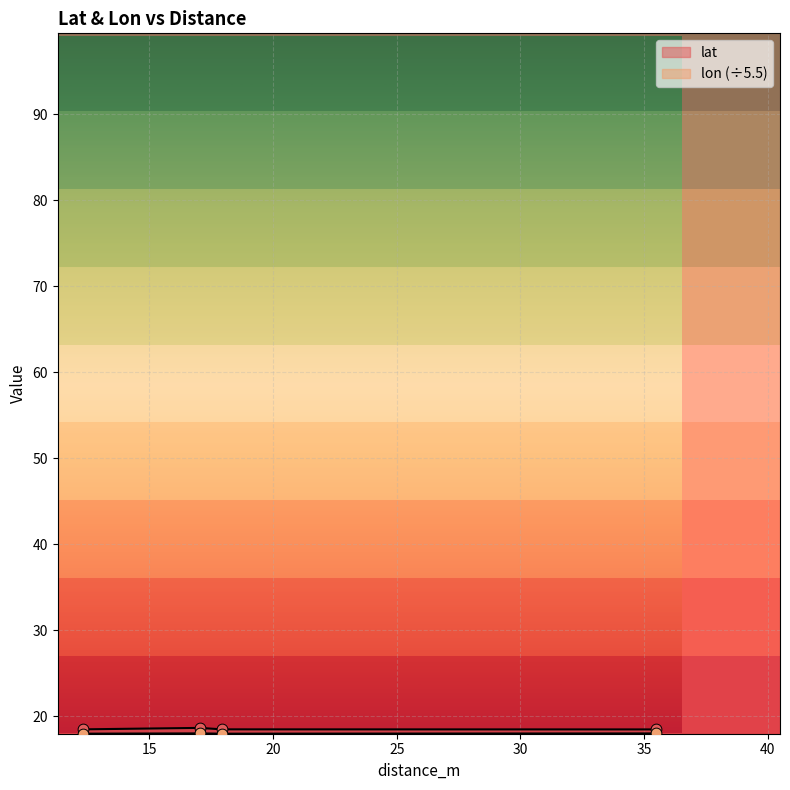

At how many categories does at least one series exceed 18?

4